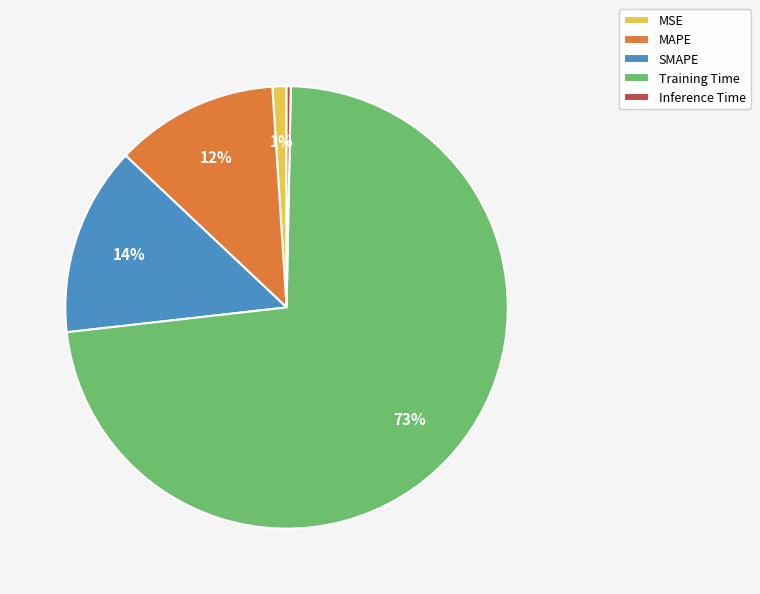

Rank the categories by value from lowest to highest.

Inference Time, MSE, MAPE, SMAPE, Training Time